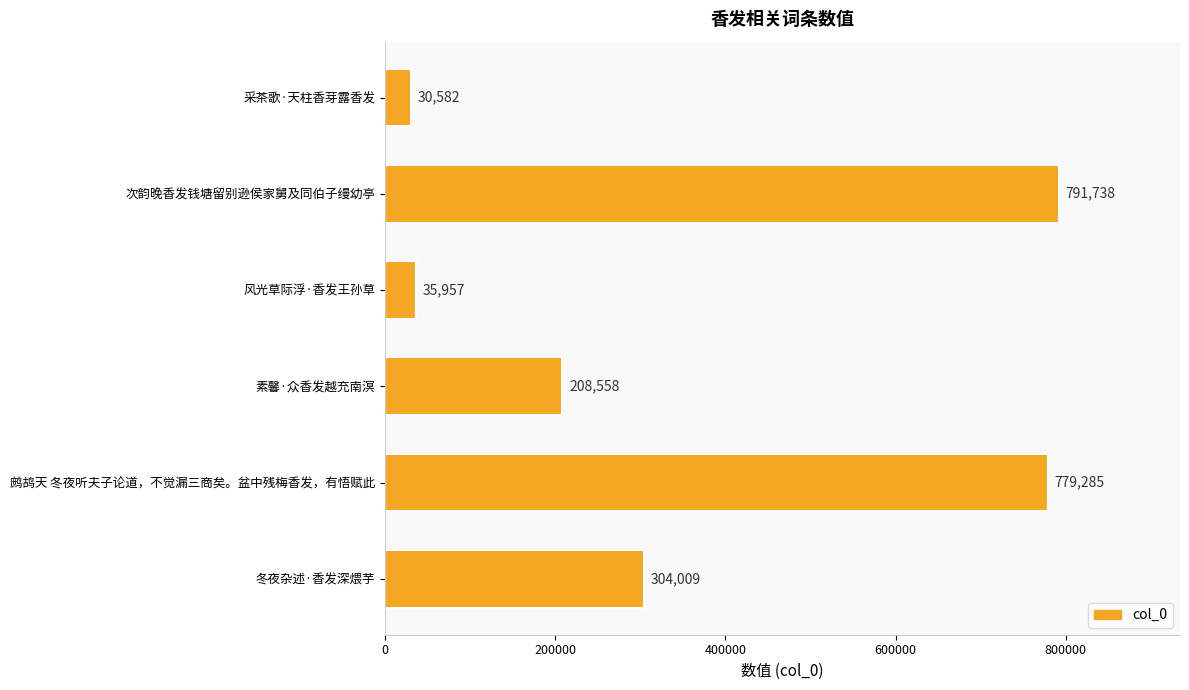

Read the value at 鹧鸪天 冬夜听夫子论道，不觉漏三商矣。盆中残梅香发，有悟赋此, to the nearest 50.

779300